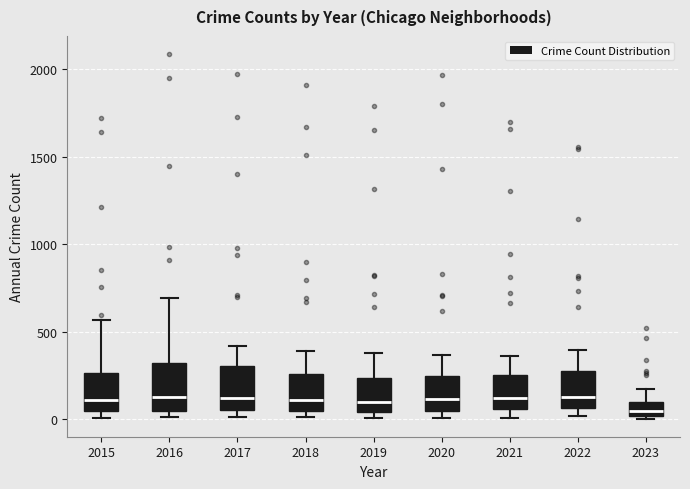

Reading left to right, transcribe this box plot: for each box, give where its median line is, the range the box spans, and where its two whiskers end, as read against the y-axis. The values are not printed on the chart, so give them approximately, as read against the axis.

2015: median 100, box 50 to 250, whiskers 0 to 550
2016: median 150, box 50 to 300, whiskers 0 to 700
2017: median 100, box 50 to 300, whiskers 0 to 400
2018: median 100, box 50 to 250, whiskers 0 to 400
2019: median 100, box 50 to 250, whiskers 0 to 400
2020: median 100, box 50 to 250, whiskers 0 to 350
2021: median 100, box 50 to 250, whiskers 0 to 350
2022: median 150, box 50 to 250, whiskers 0 to 400
2023: median 50, box 0 to 100, whiskers 0 to 150